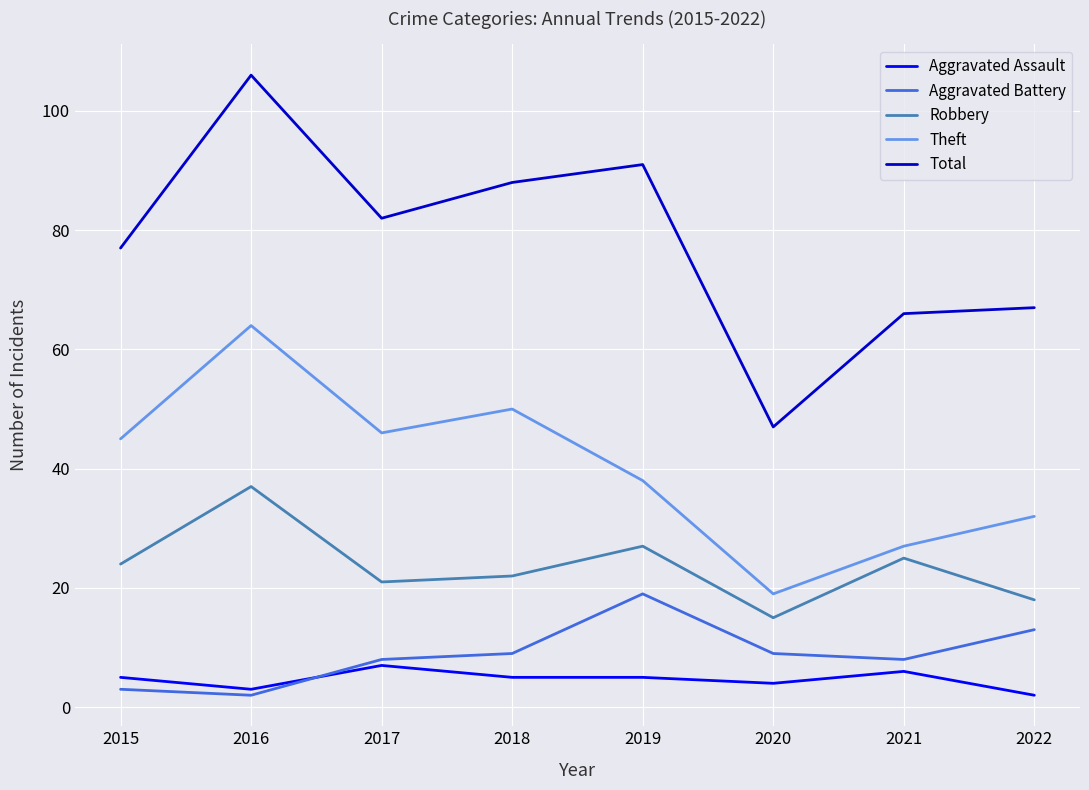

What is the spread (max minus min) of values at 2016?

104